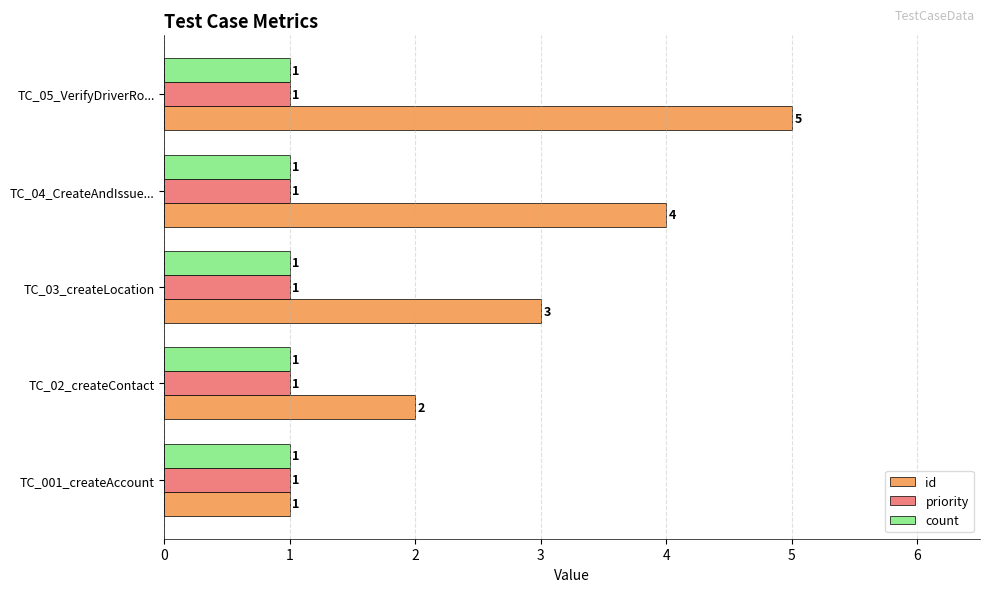

What is the average value of the priority series?

1